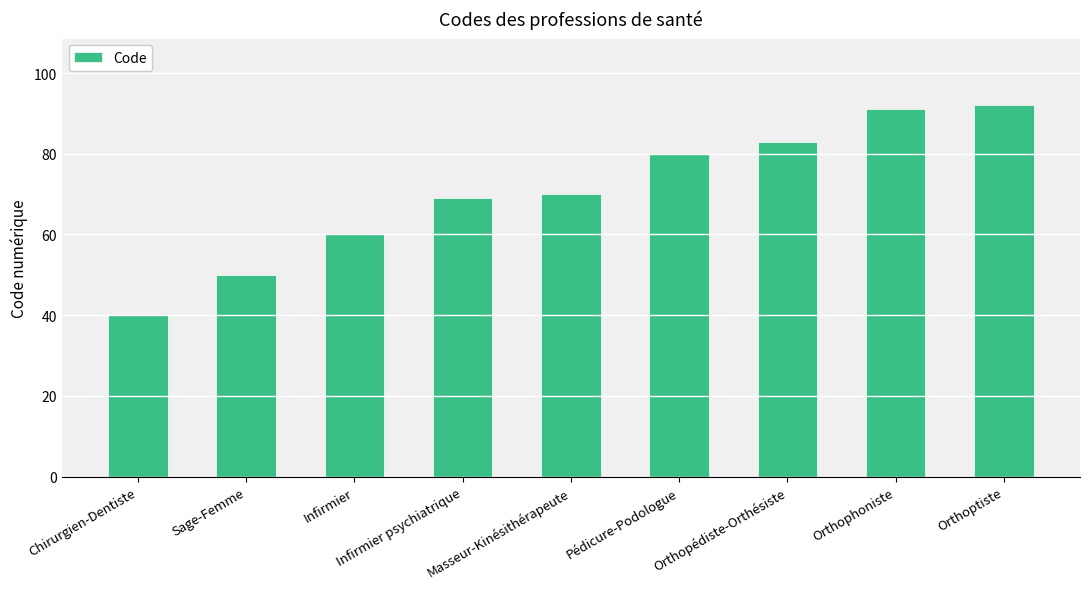

What is the sum of all values?

635